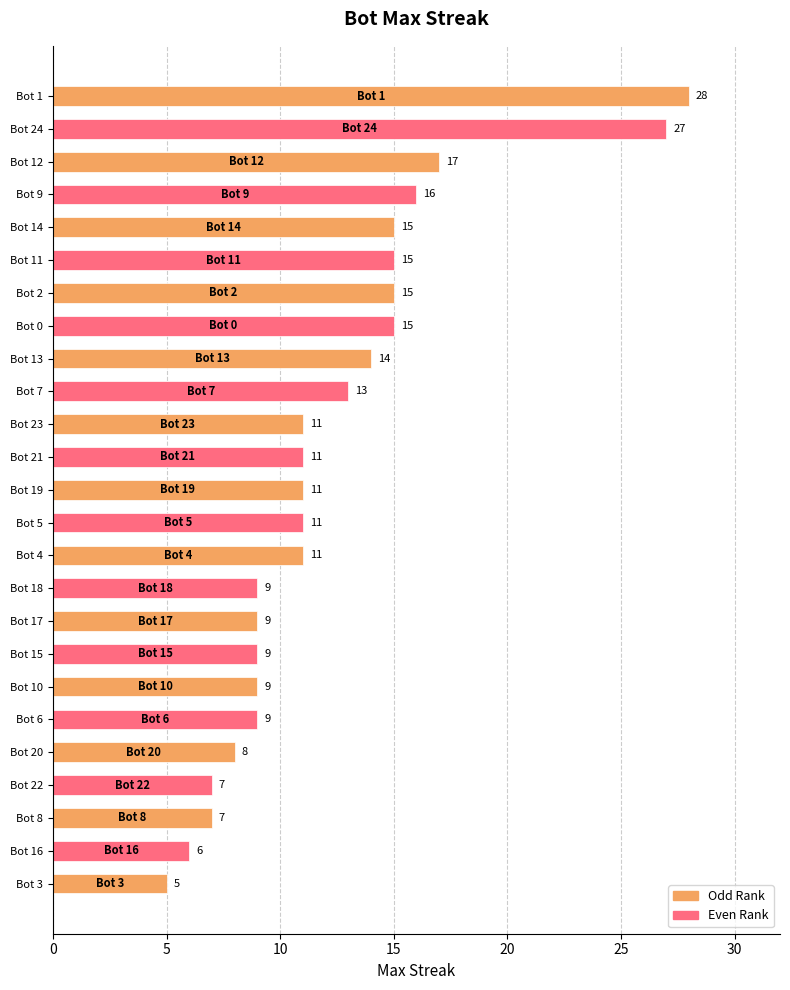

Which label corresponds to the smallest value in the chart?

Bot 3